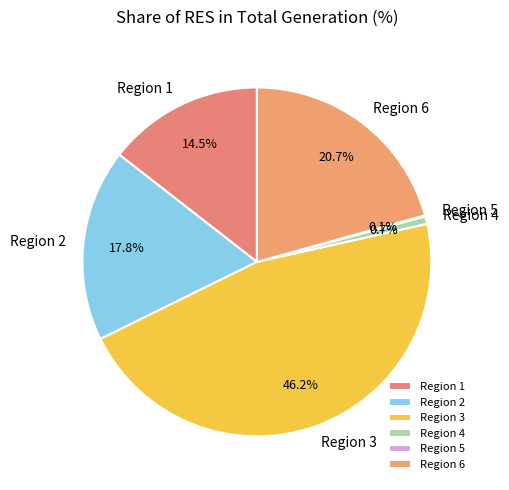

How much of the chart is everything except Region 2?

82.2%